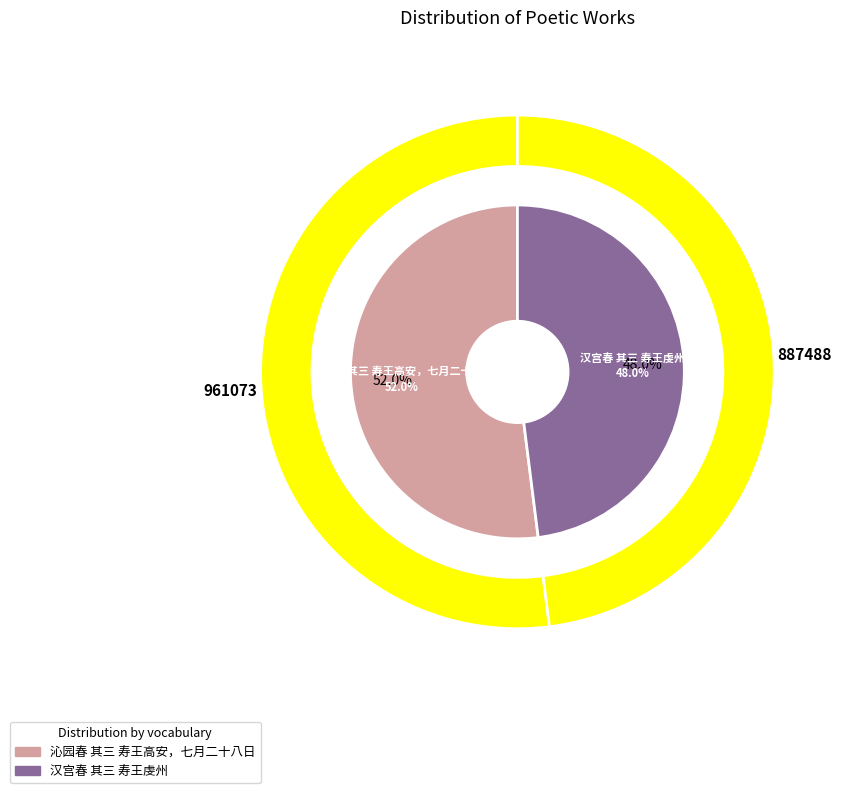

What is the smallest slice in the pie chart?

汉宫春 其三 寿王虔州